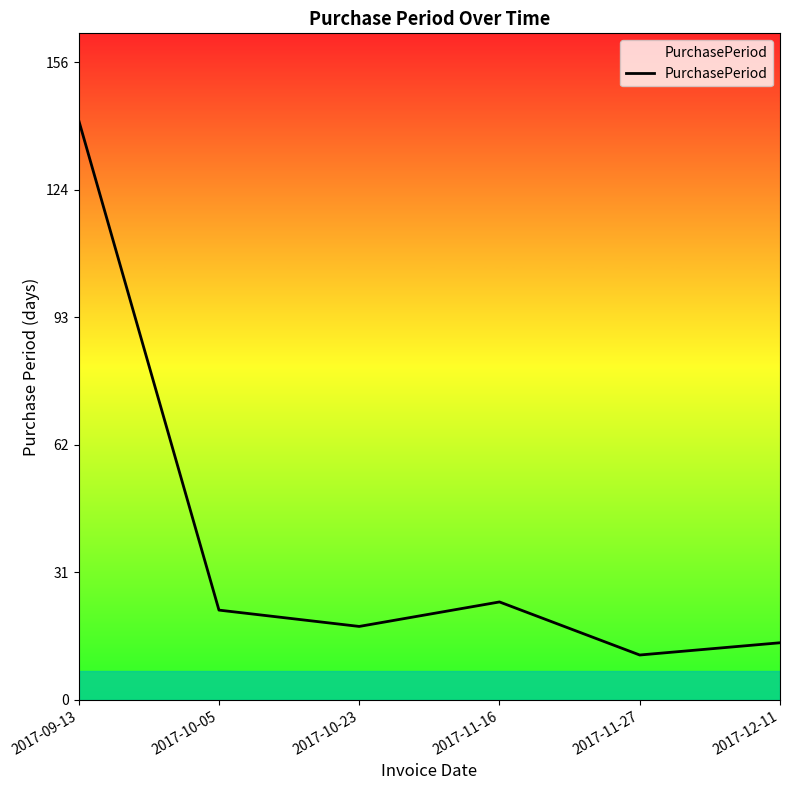

At which category does the chart reach its peak across all series?

2017-09-13